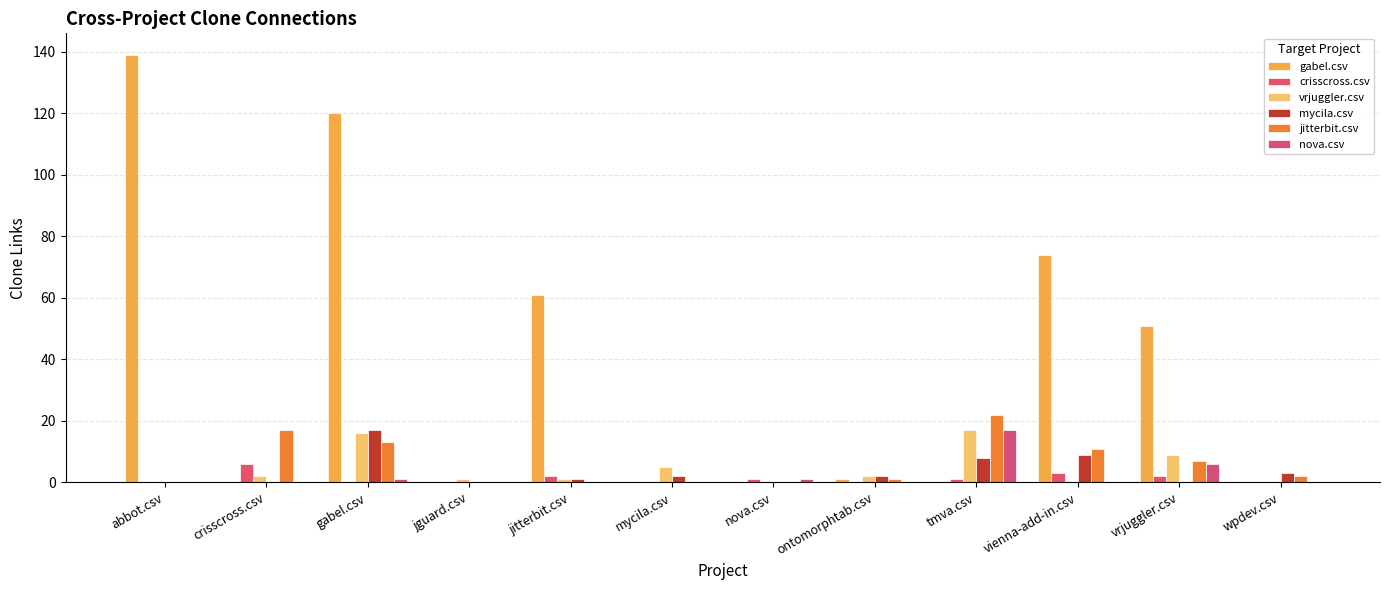

Which series has the largest range (max minus min)?

gabel.csv